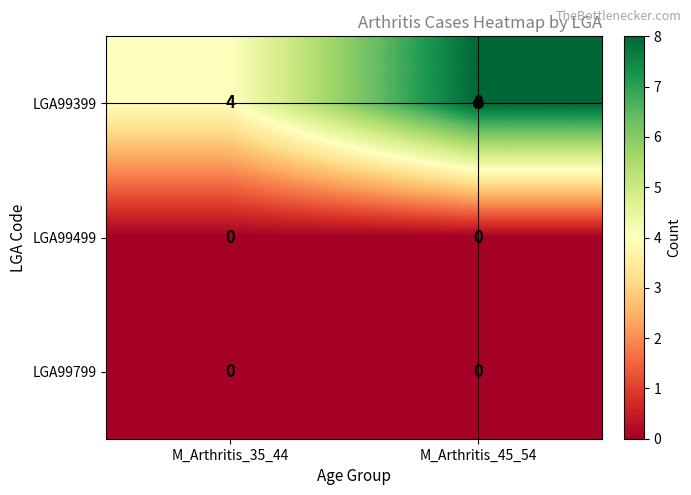

Which category has the lowest value in the LGA99399 series?

M_Arthritis_35_44